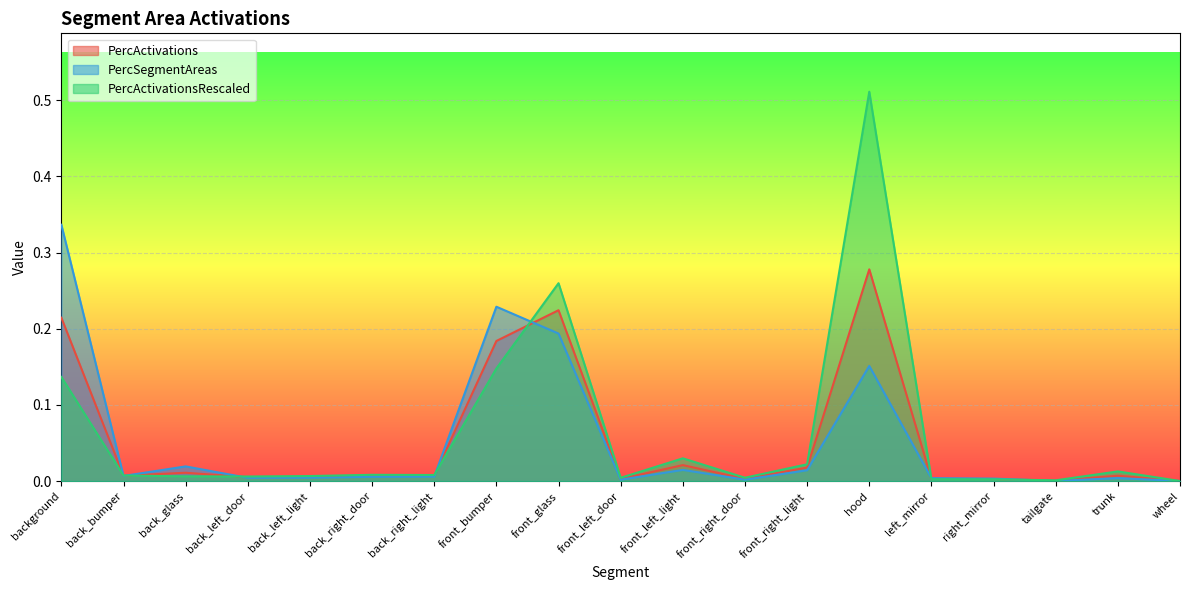

What is the greatest value displayed?

0.5